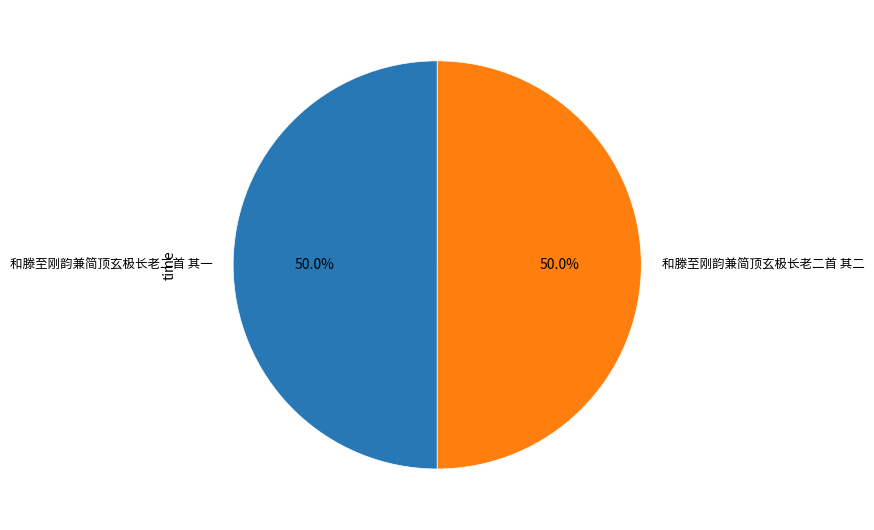

Combined, what portion of the pie is 和滕至刚韵兼简顶玄极长老二首 其二 and 和滕至刚韵兼简顶玄极长老二首 其一?

100.0%